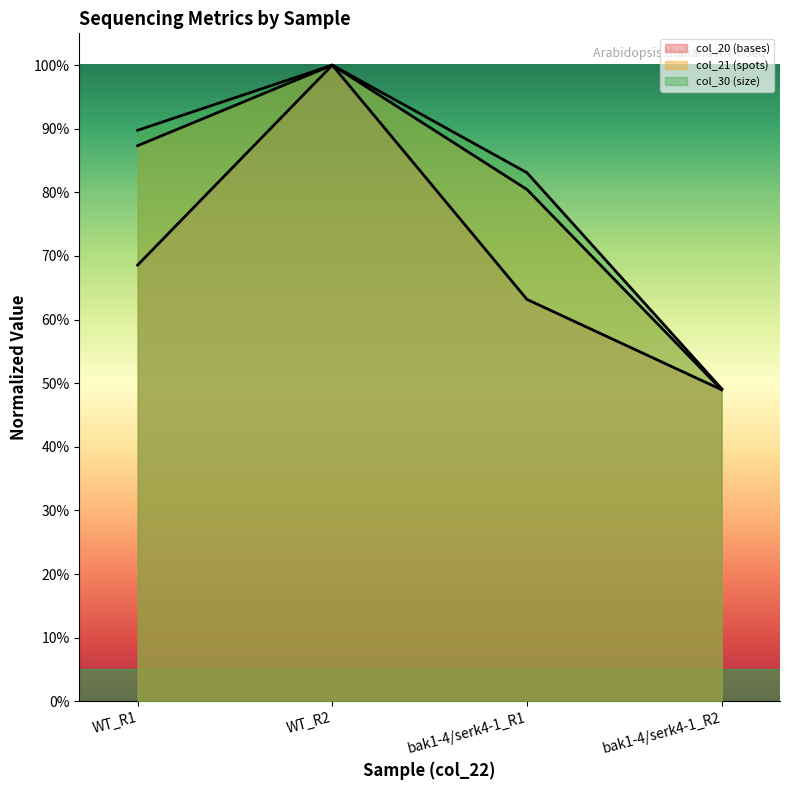

What position from the left is bak1-4/serk4-1_R1?

3